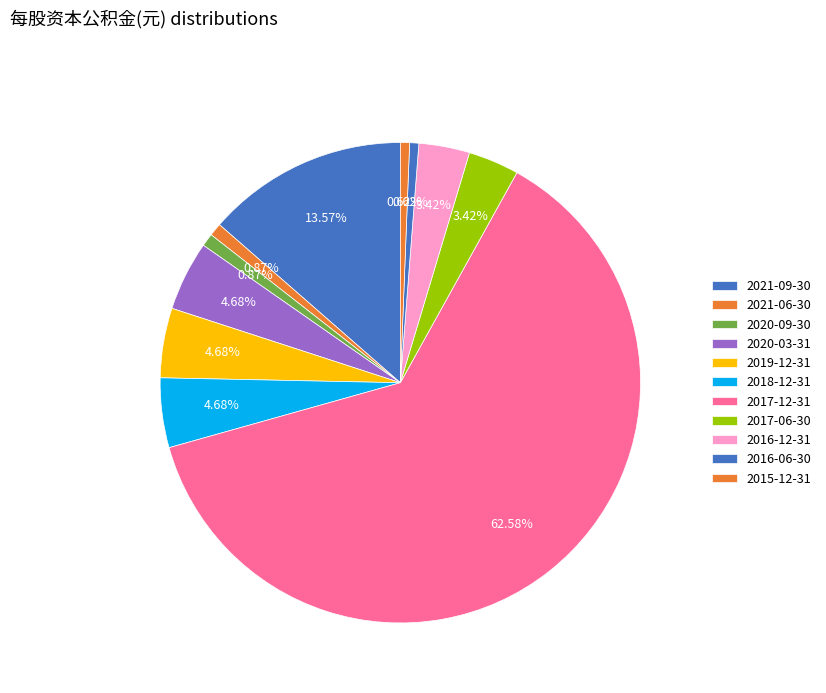

Which category has the biggest portion of the pie?

2017-12-31